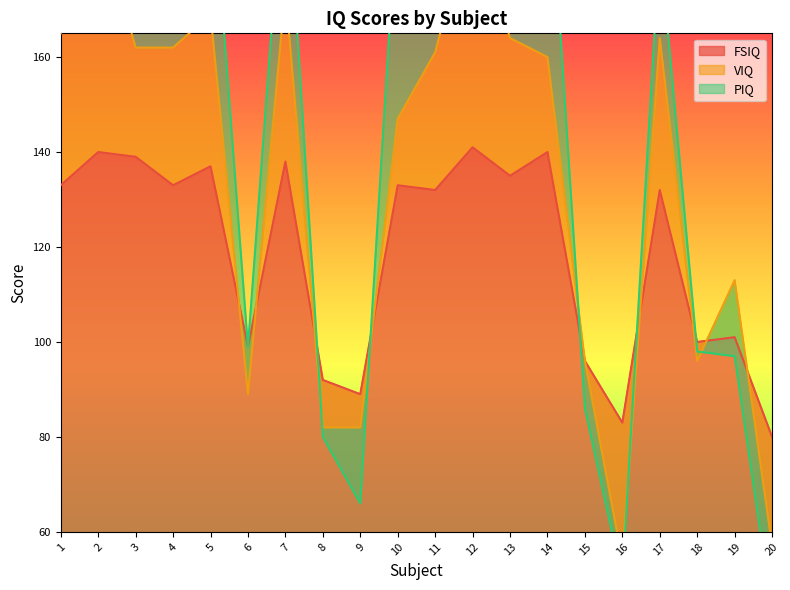

Which category has the lowest value in the FSIQ series?

20